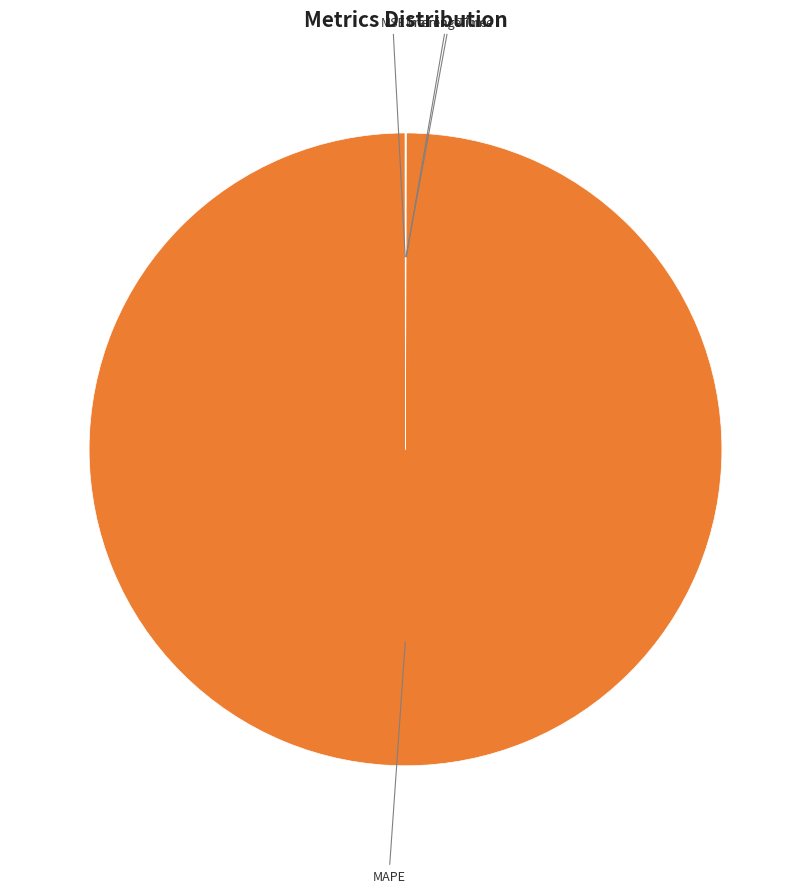

Which slice is the largest?

MAPE